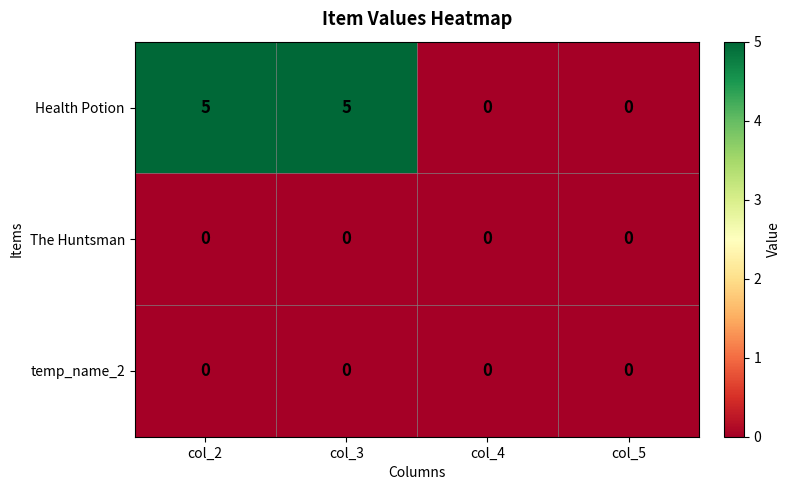

What is the maximum value shown in the chart?

5